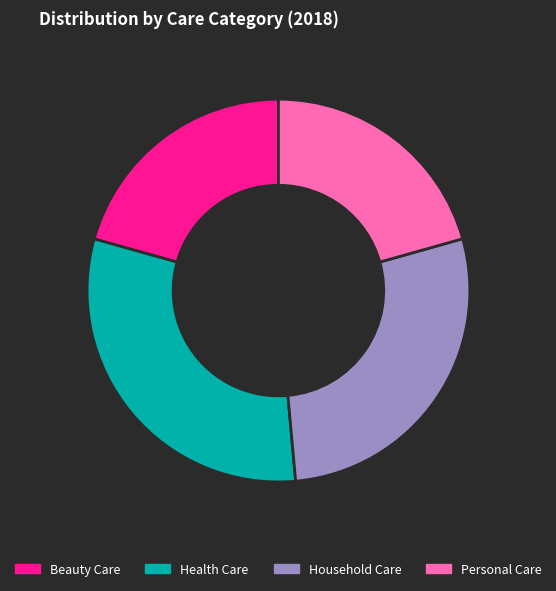

What is the largest slice in the pie chart?

Health Care